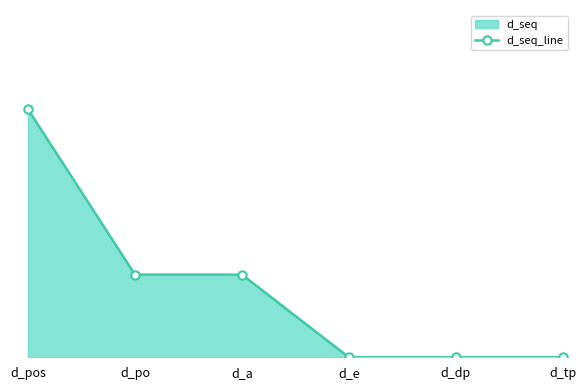

What is the average value?

1